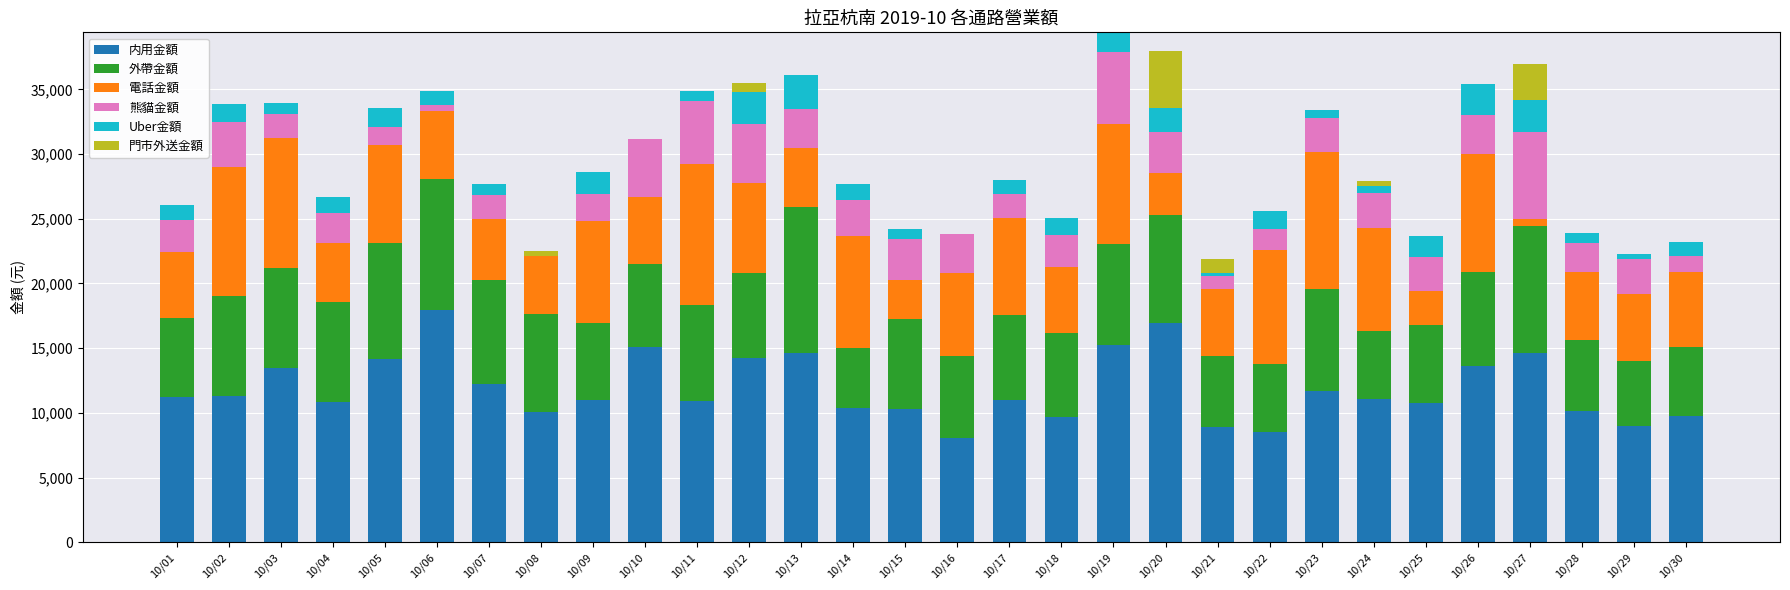

The value of 内用金額 at 10/08 is 10070. True or false?

True